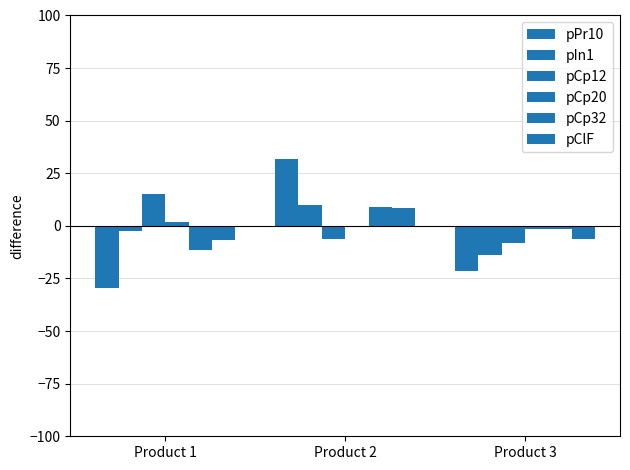

Which series has the widest spread of values?

pPr10